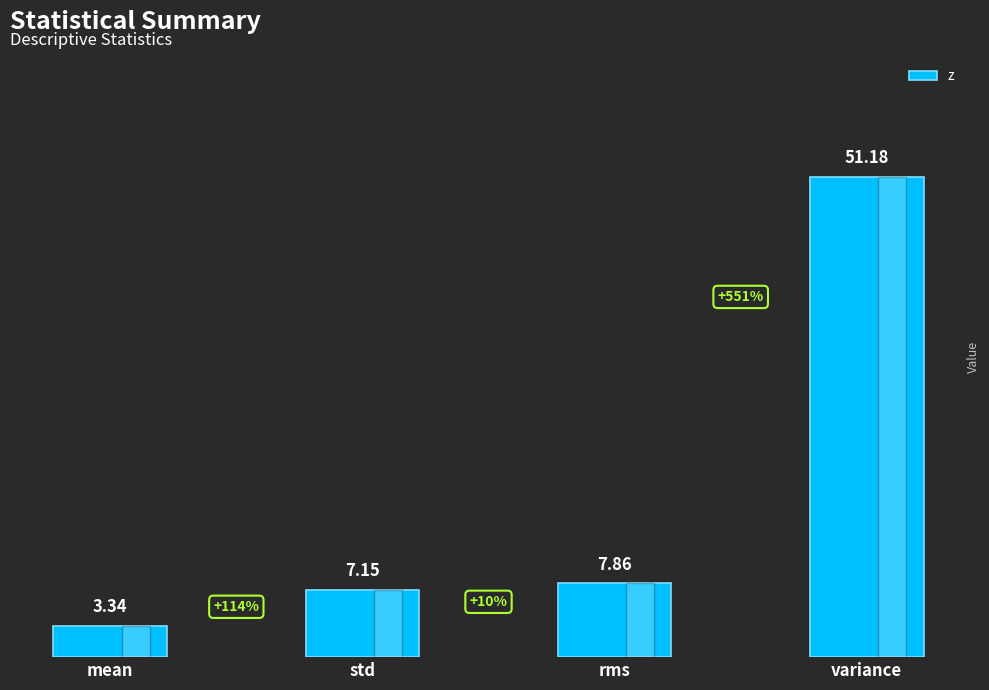

What is the label of the 4th bar from the right?

mean